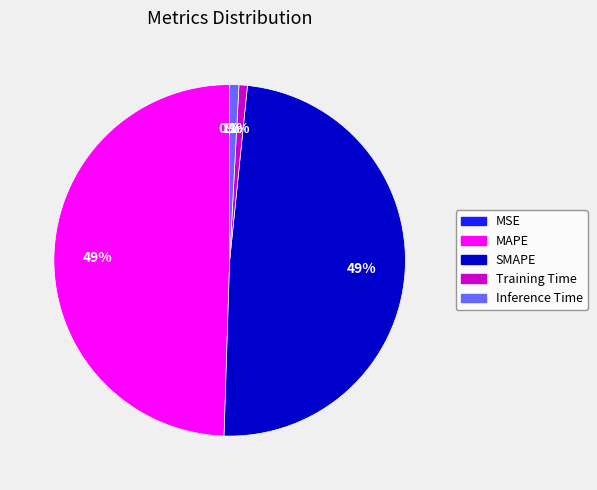

Do Training Time and Inference Time together represent more than half of the pie?

No